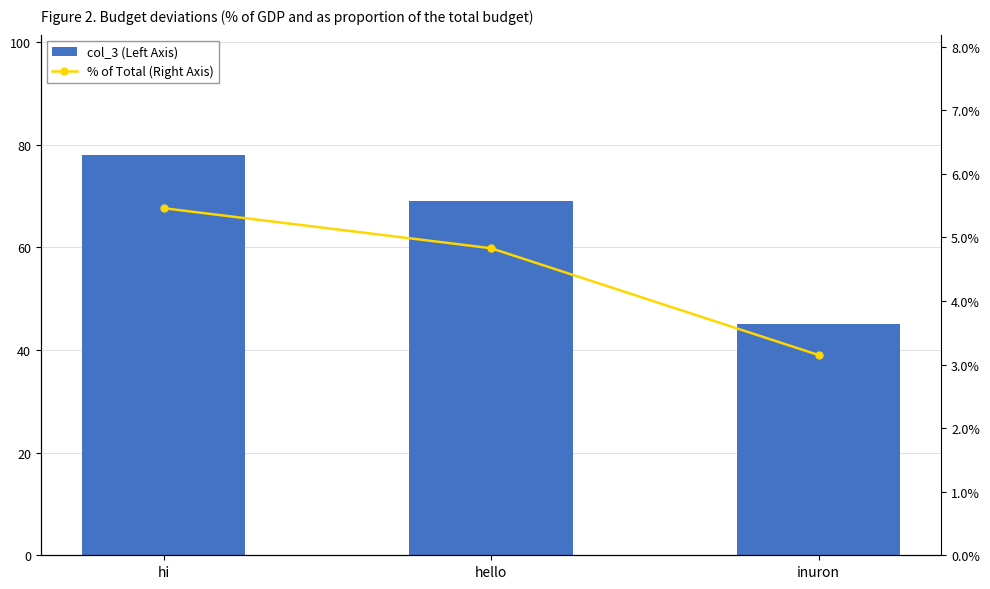

What are all the series names shown in the legend?

col_3 (Left Axis), % of Total (Right Axis)